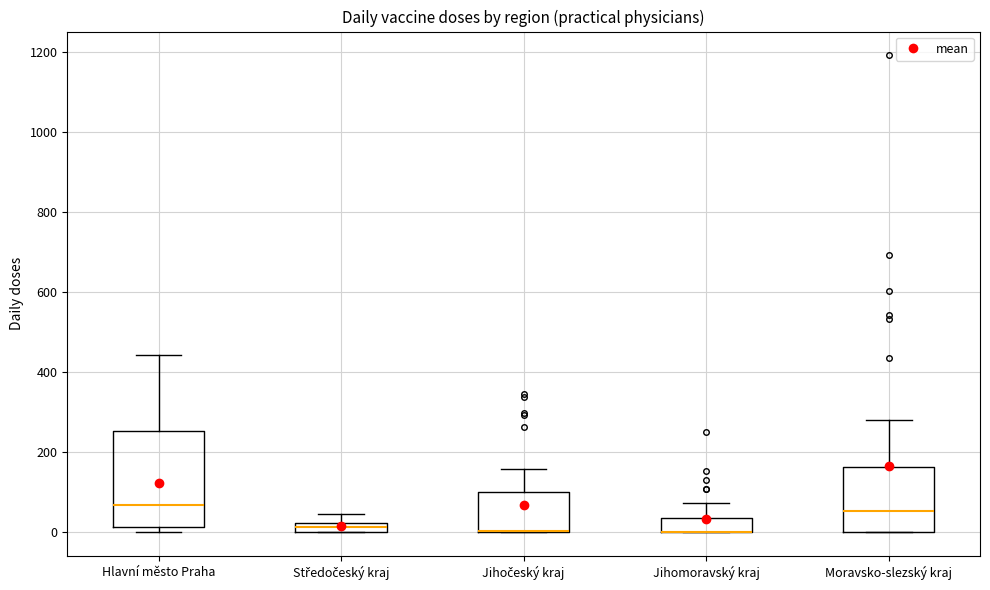

Where is the upper edge of the box for Jihočeský kraj on the y-axis? The values are not printed on the chart, so give them approximately, as read against the axis.

100